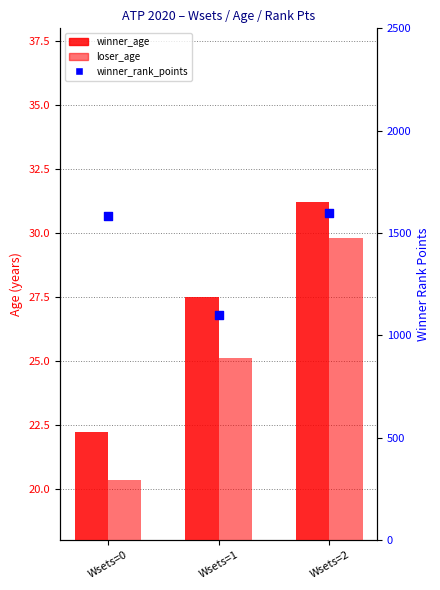

Which series has the largest total across all categories?

winner_rank_points